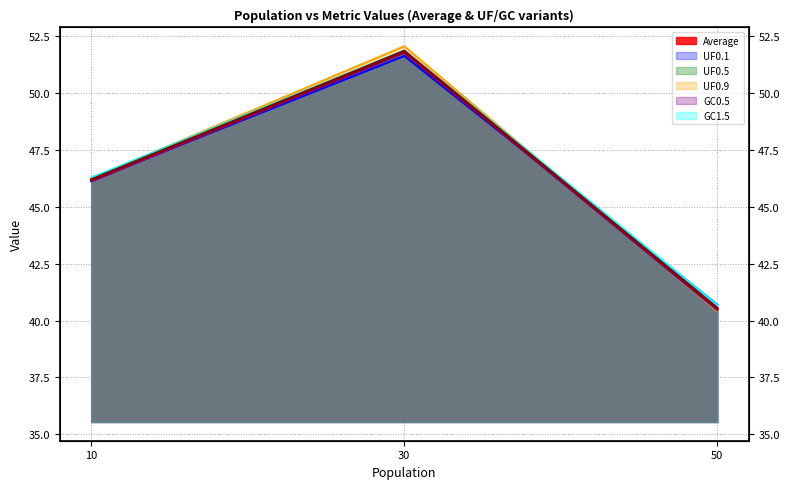

At how many categories does at least one series exceed 43?

2